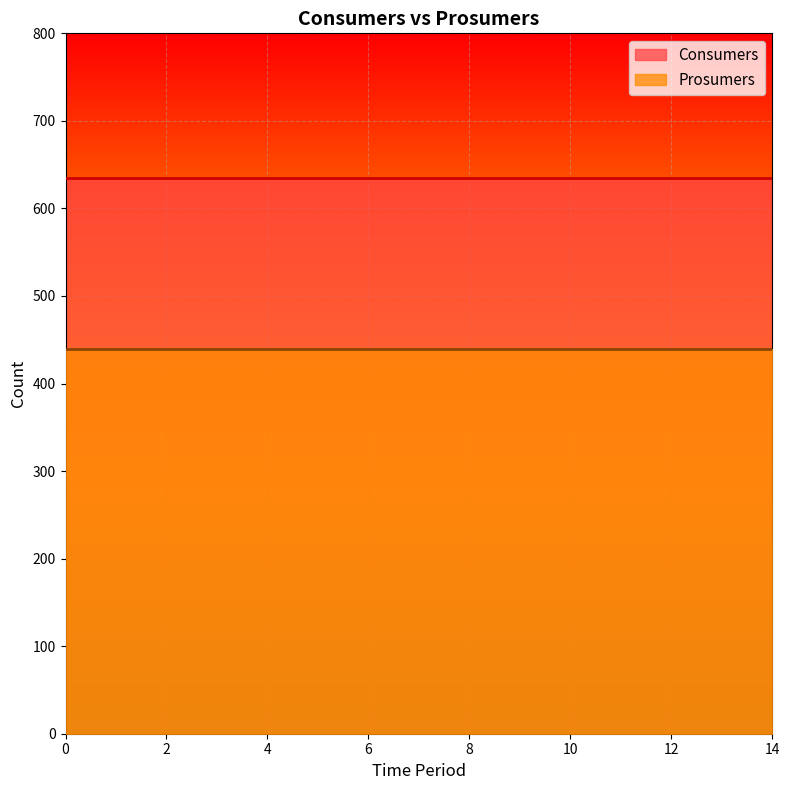

What is the minimum value shown in the chart?

440